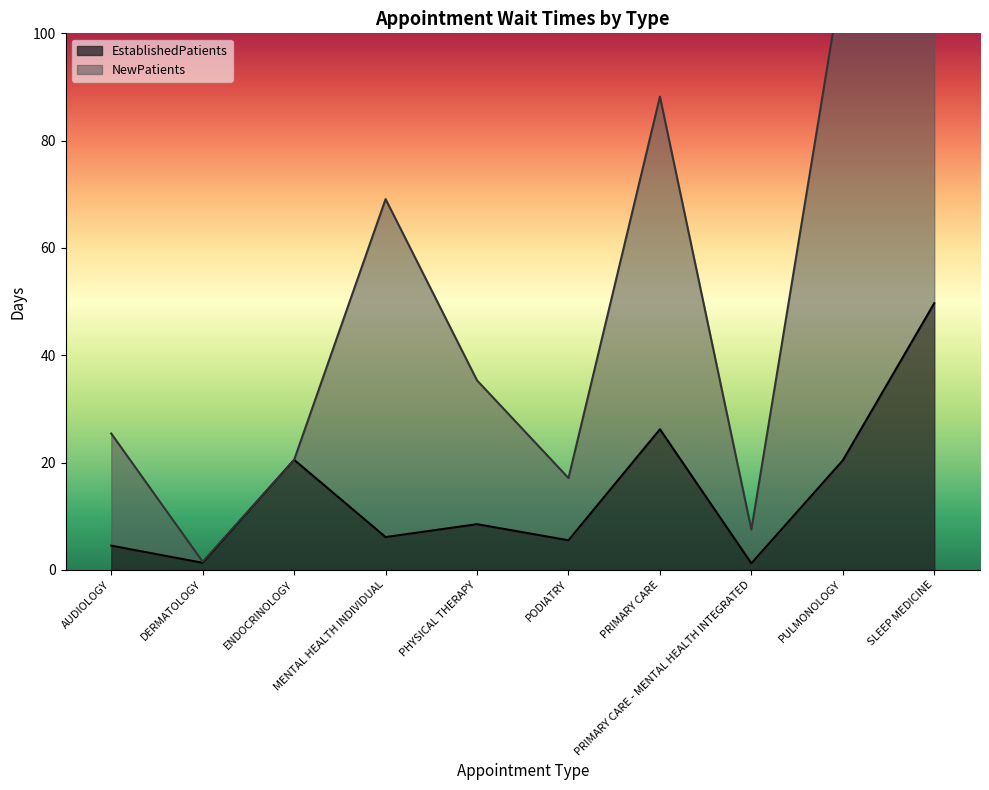

Does the chart have visible grid lines?

No